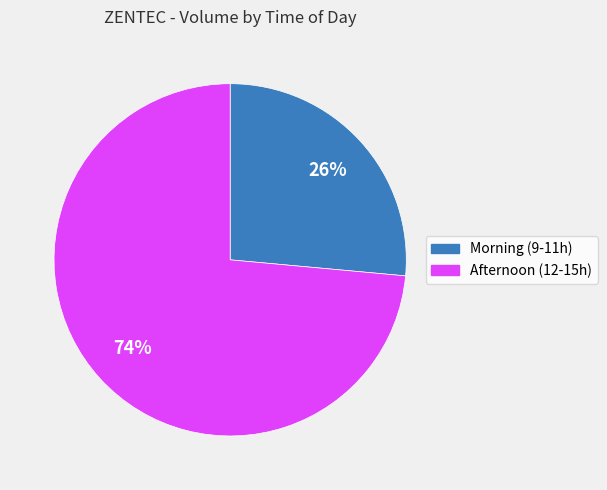

How many segments does this pie chart have?

2